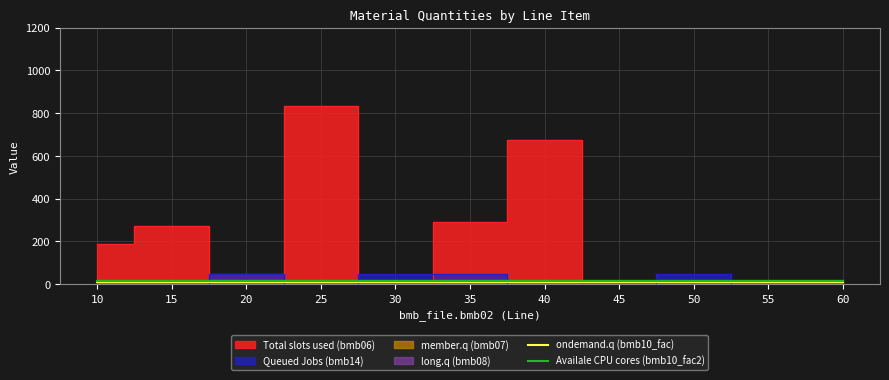

What value does the Availale CPU cores (bmb10_fac2) series have at 60?

15